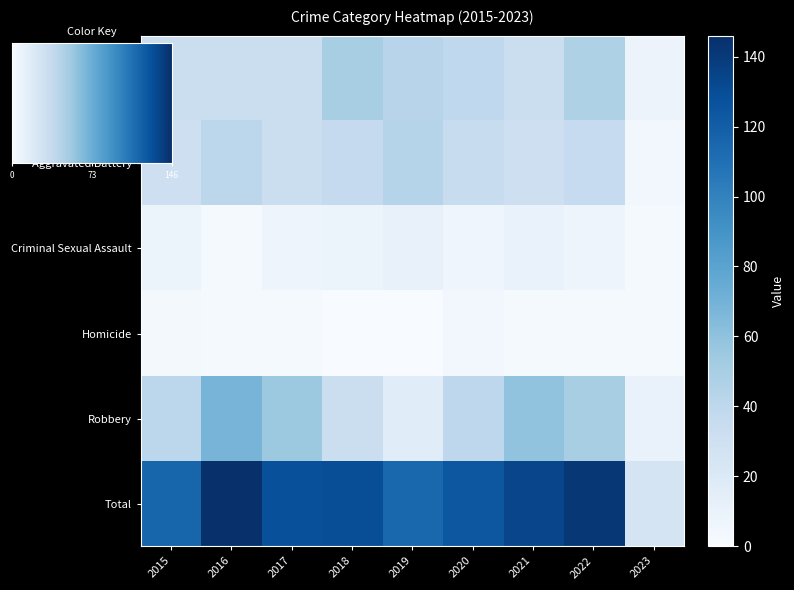

How many values in the Aggravated Assault series exceed 32?

4